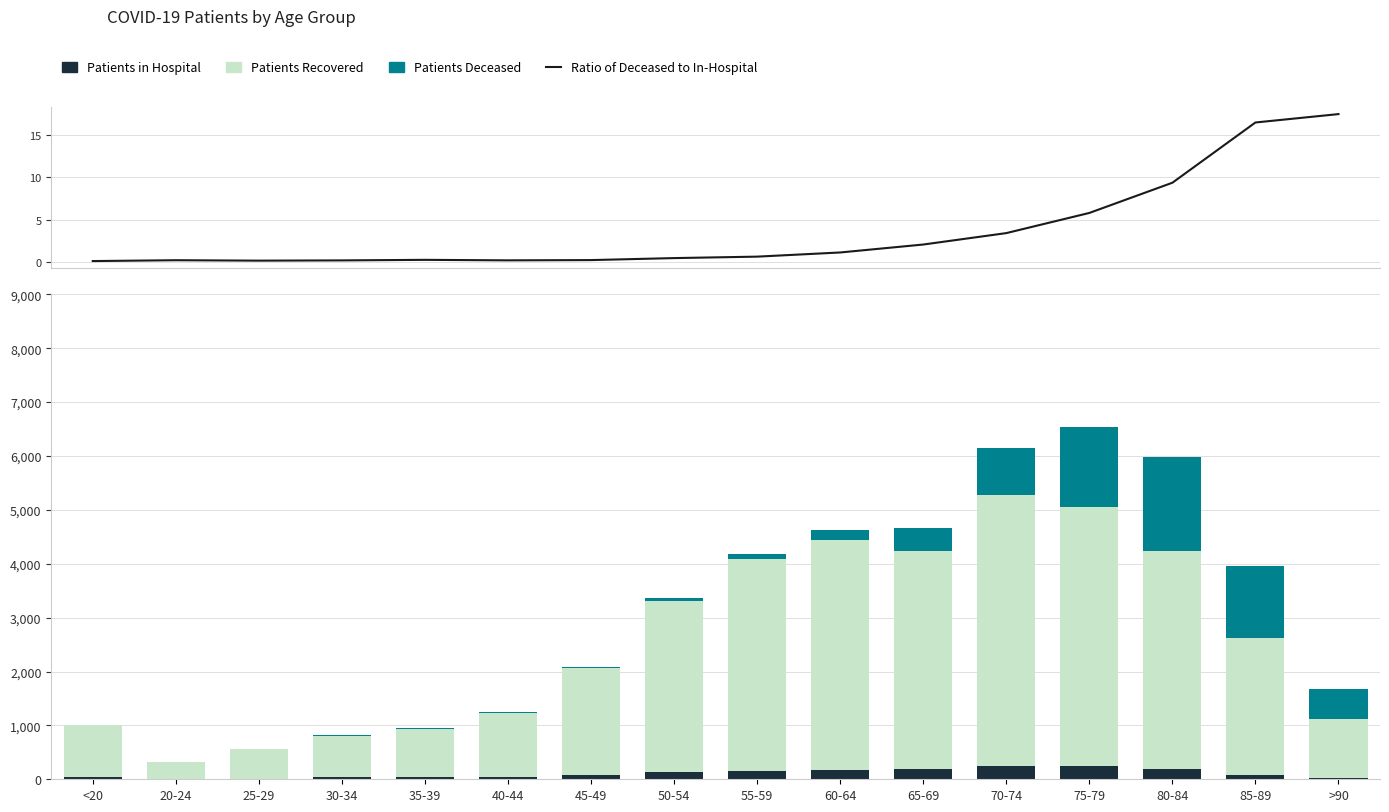

What position from the right is 50-54?

9